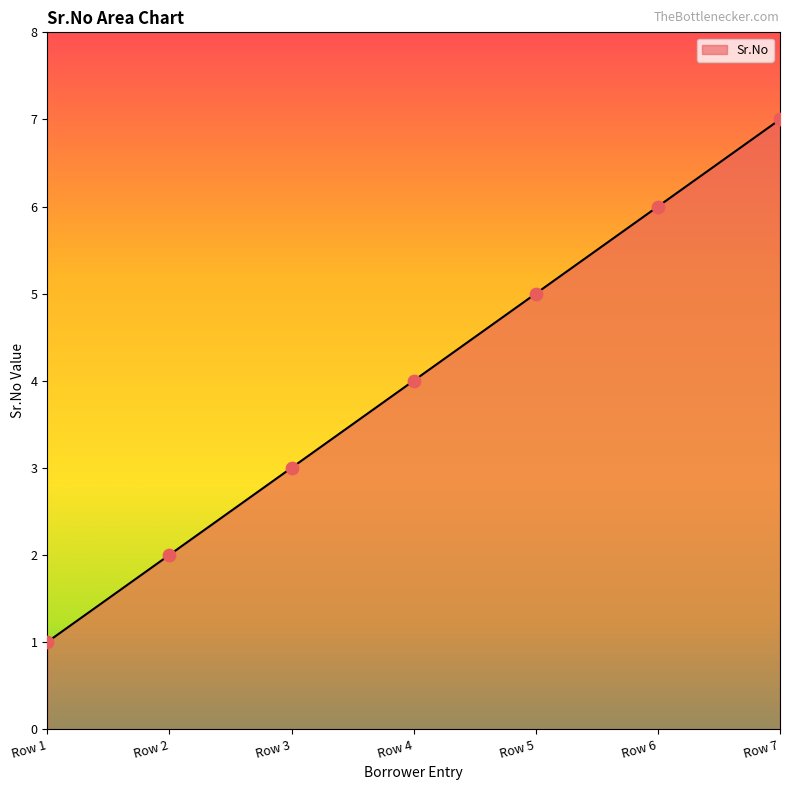

What is the change in value from Row 2 to Row 6?

+4